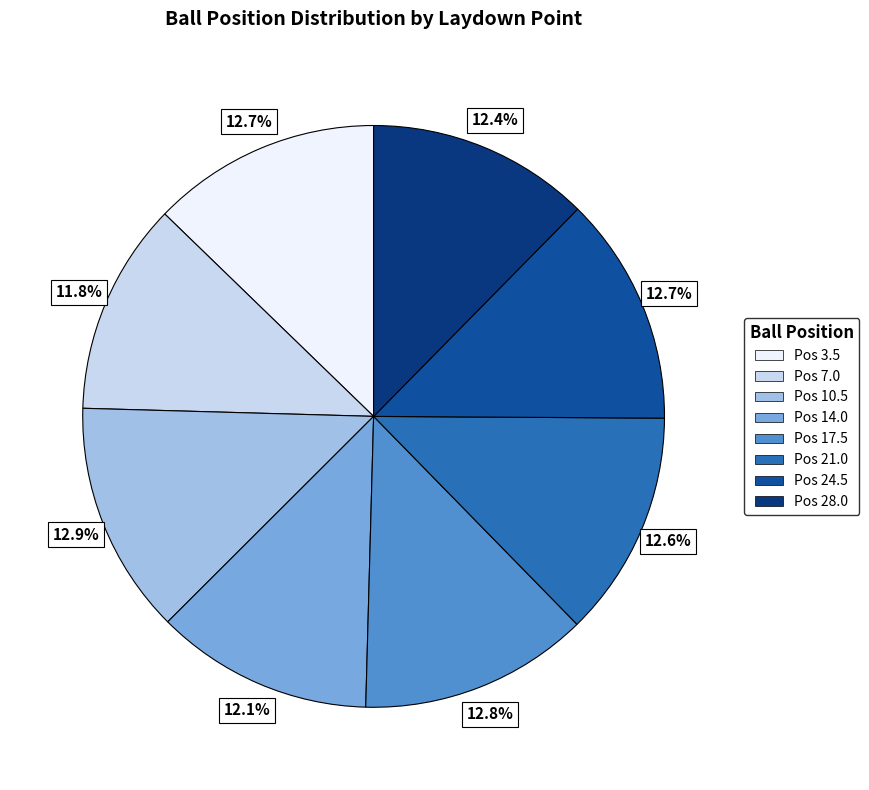

Does any single category account for the majority?

No